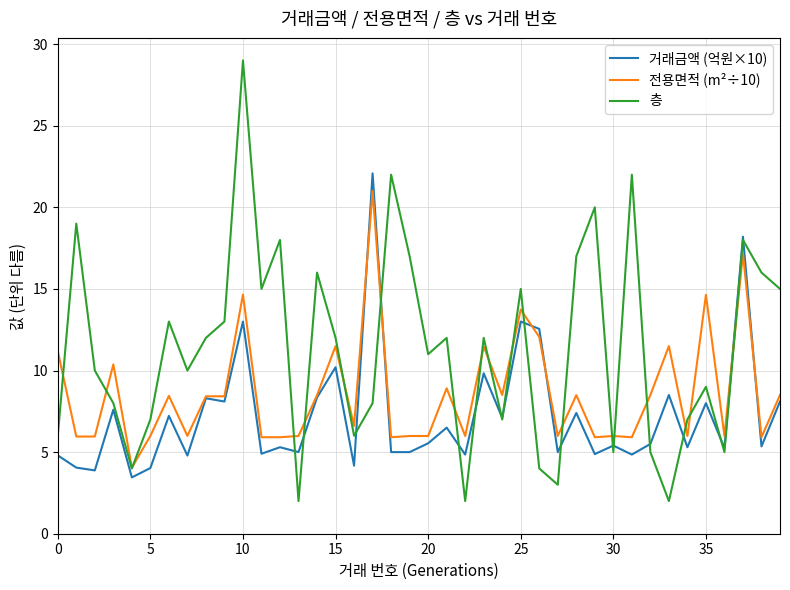

List the series in order of their overall mean, highest first.

층, 전용면적 (m²÷10), 거래금액 (억원×10)